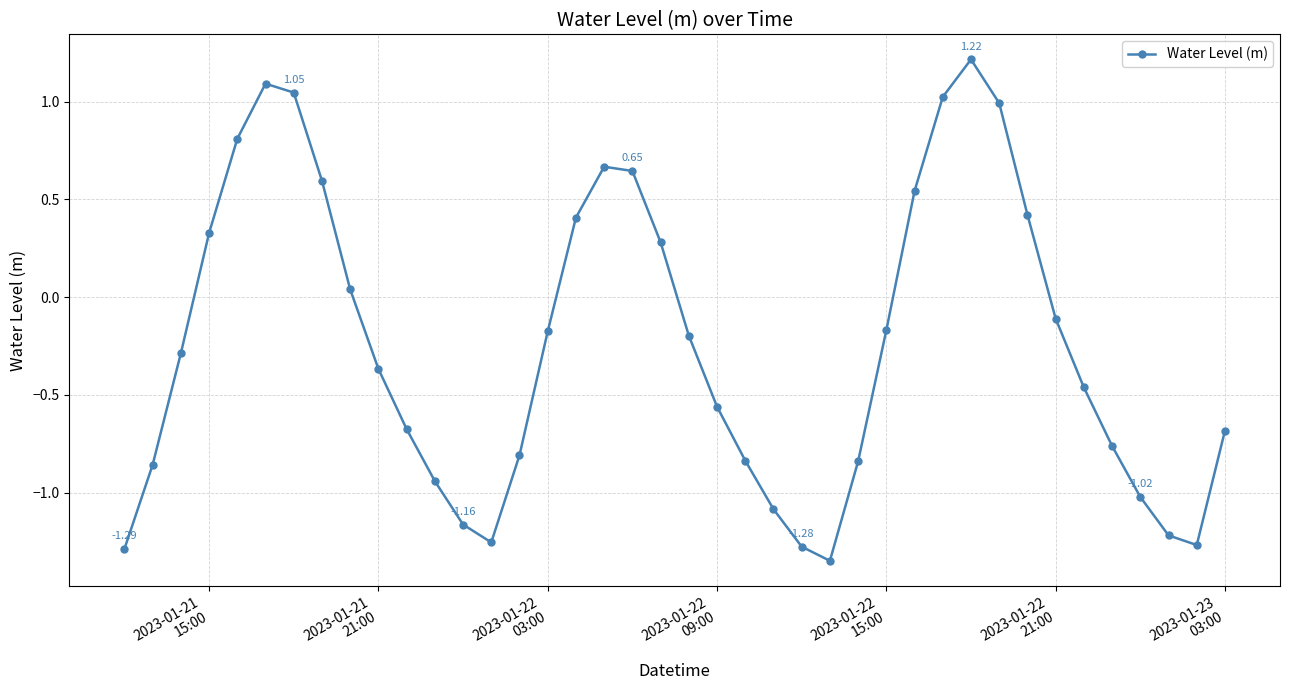

What is the difference between the maximum and minimum values?

2.6